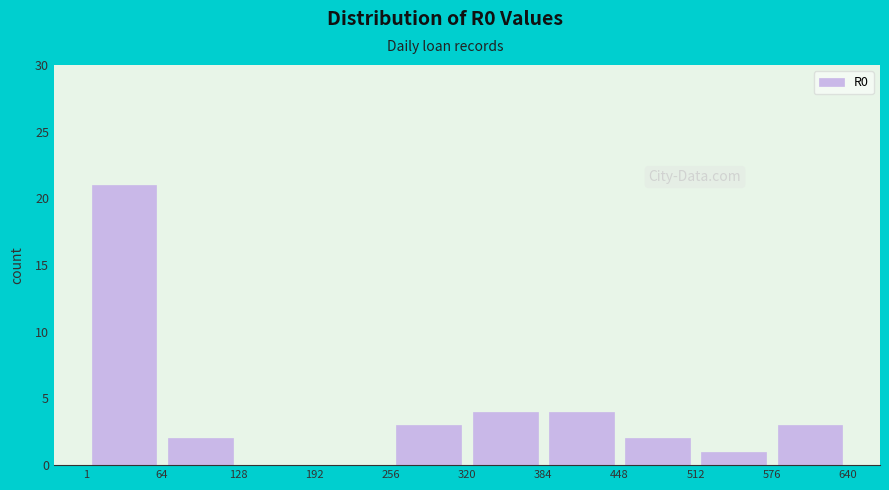

Reading left to right, list every bar in this chart as the range it spans on the x-axis followed by its height. The values are not printed on the chart, so give them approximately, as read against the axis.

1 to 64: 21
64 to 128: 2
128 to 192: 0
192 to 256: 0
256 to 320: 3
320 to 384: 4
384 to 448: 4
448 to 512: 2
512 to 576: 1
576 to 640: 3